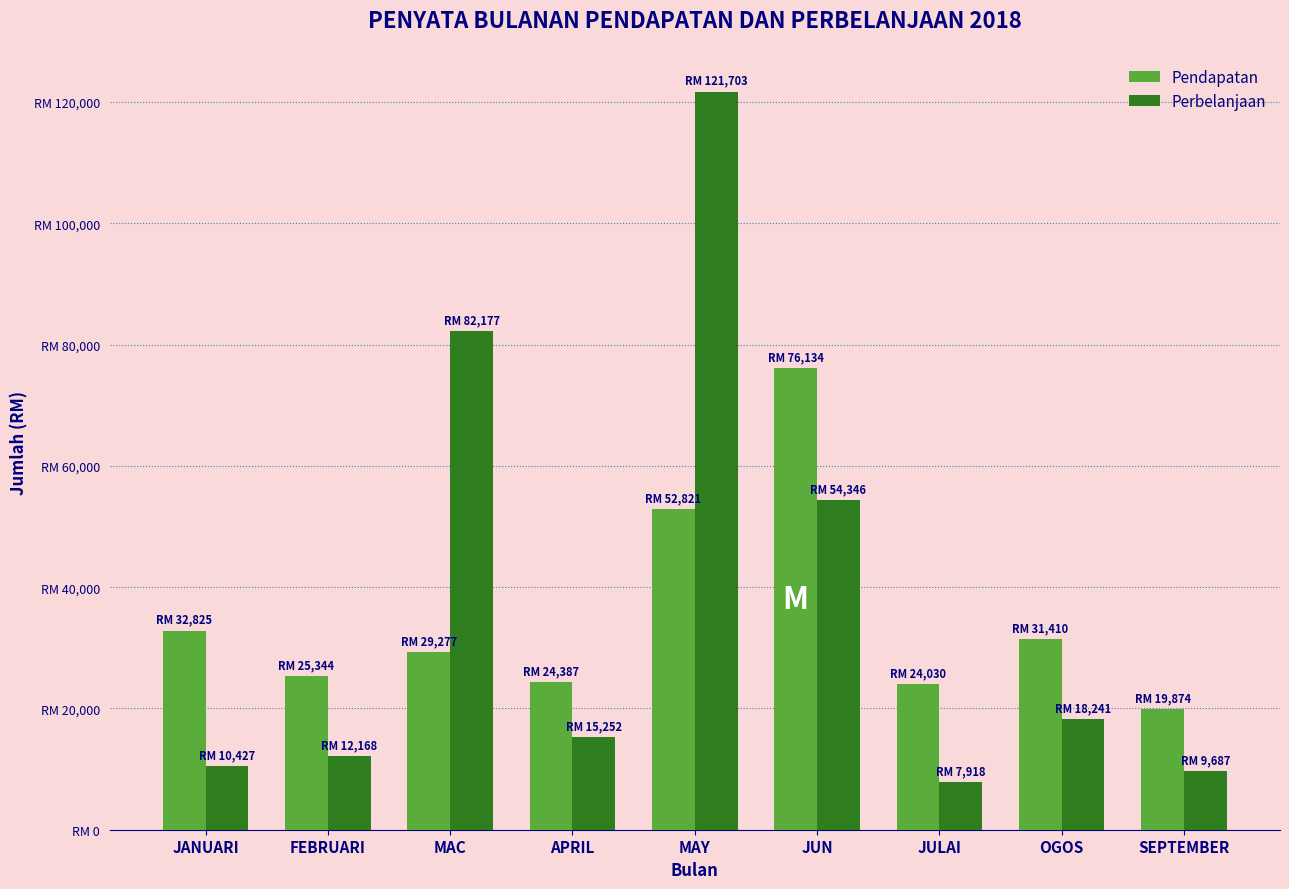

Which has a higher value, JANUARI or APRIL?

JANUARI